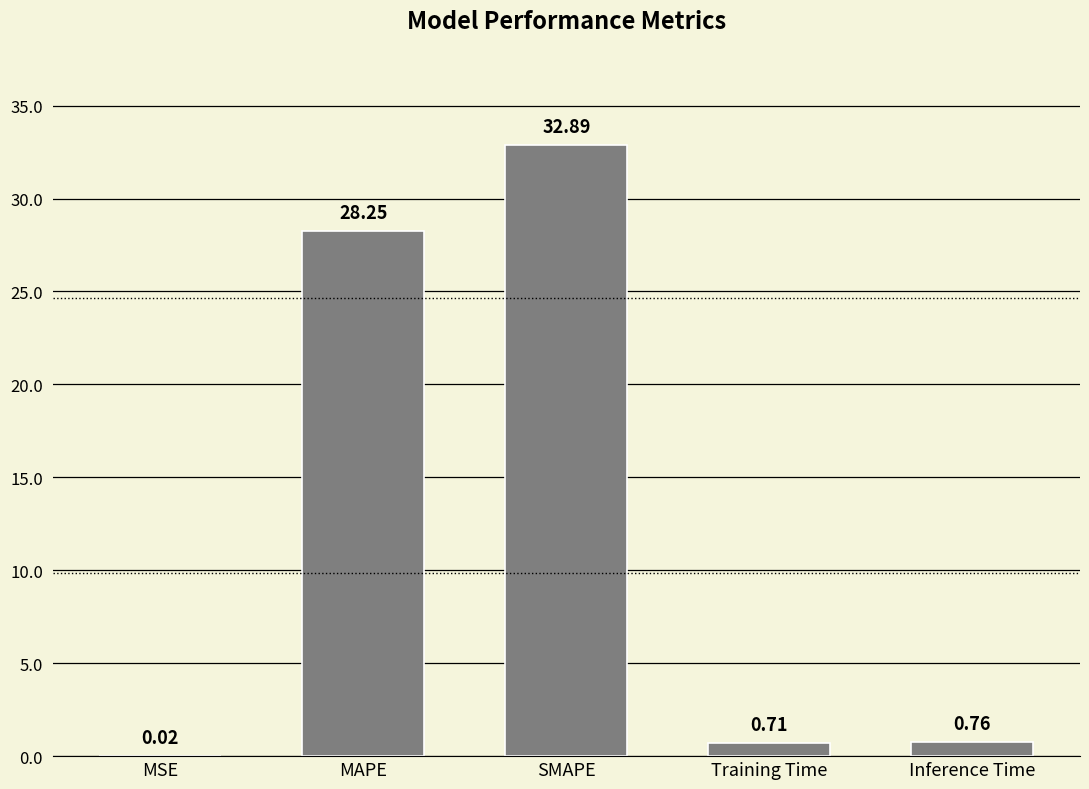

Which has a higher value, SMAPE or Training Time?

SMAPE